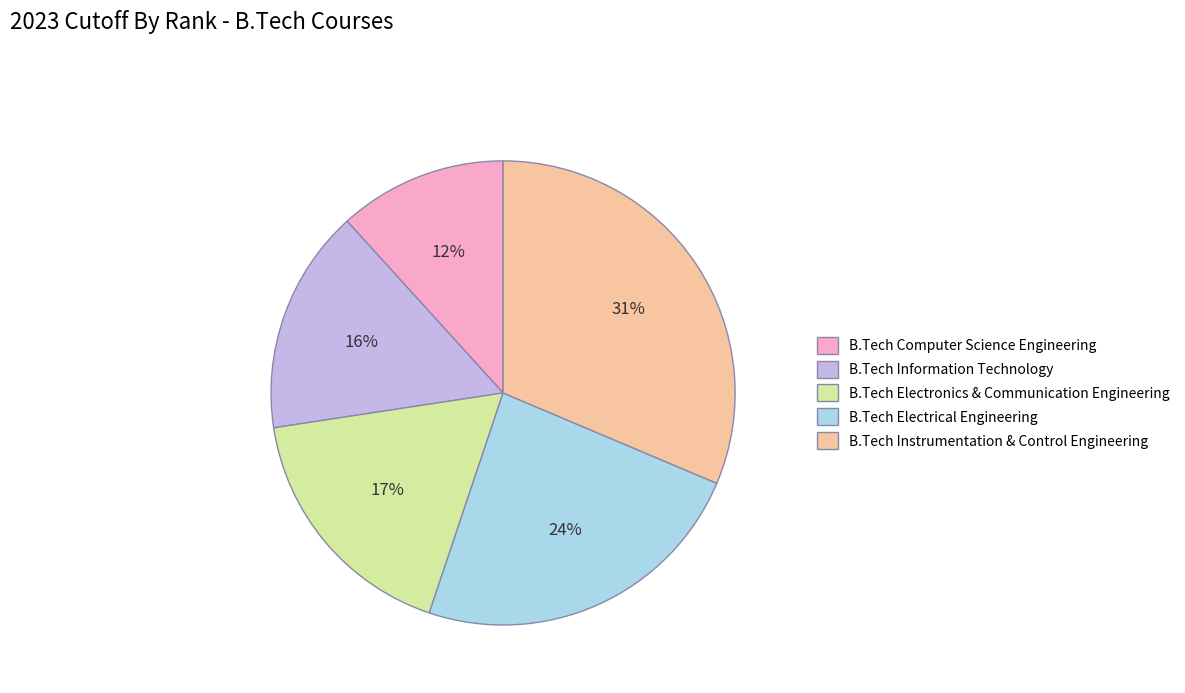

Between B.Tech Electrical Engineering and B.Tech Electronics & Communication Engineering, which is larger?

B.Tech Electrical Engineering